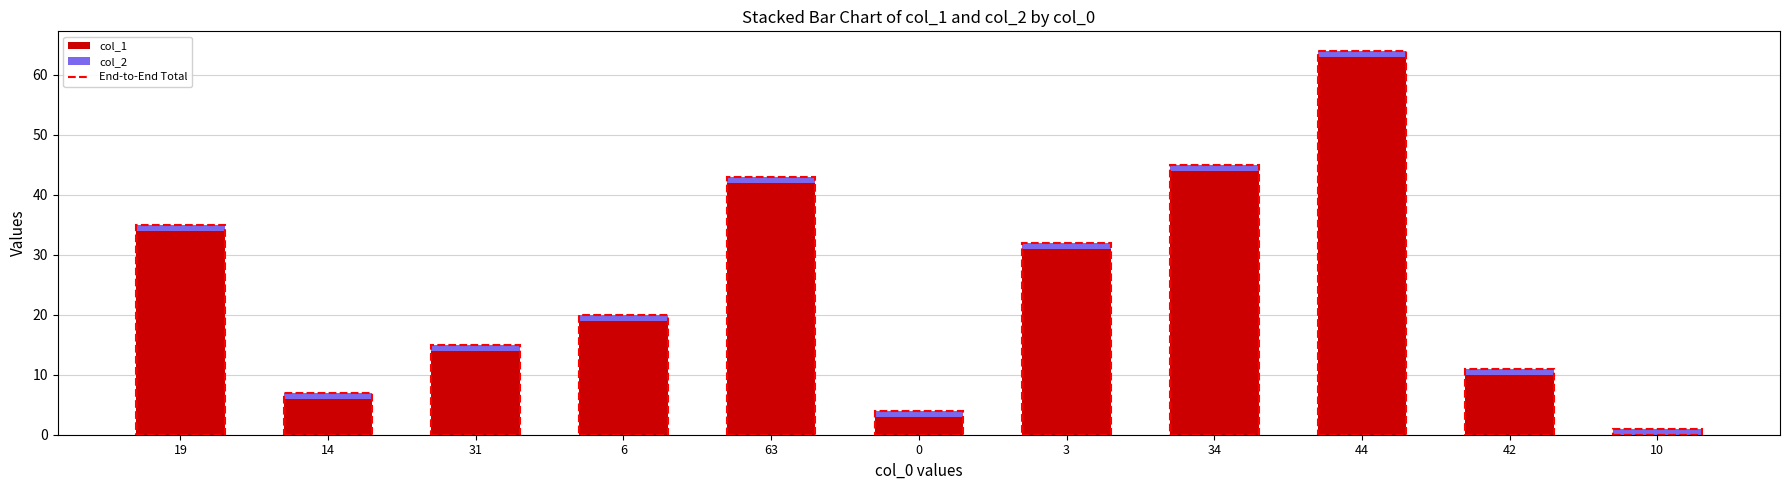

The col_1 series shows 9 at 14. True or false?

False